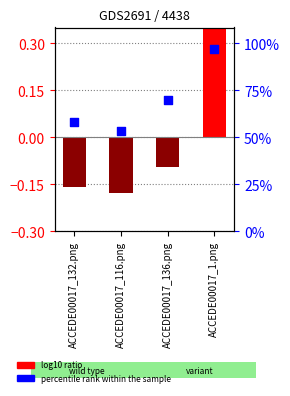

Is the value of col_2 at ACCEDE00017_1.png greater than the value of percentile rank within the sample at ACCEDE00017_1.png?

Yes